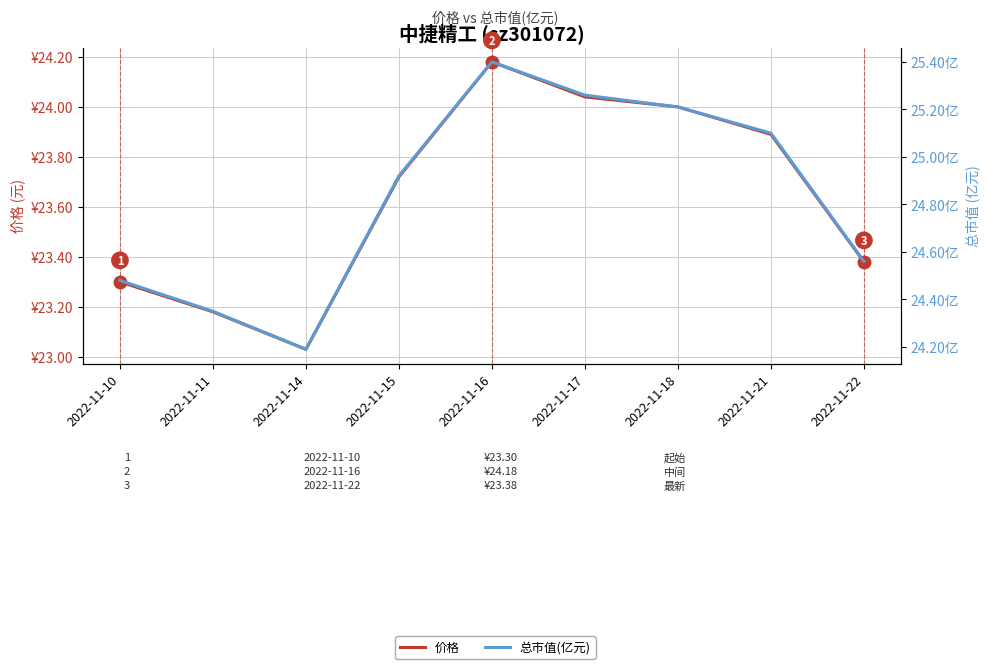

What is the smallest value displayed?

23.0